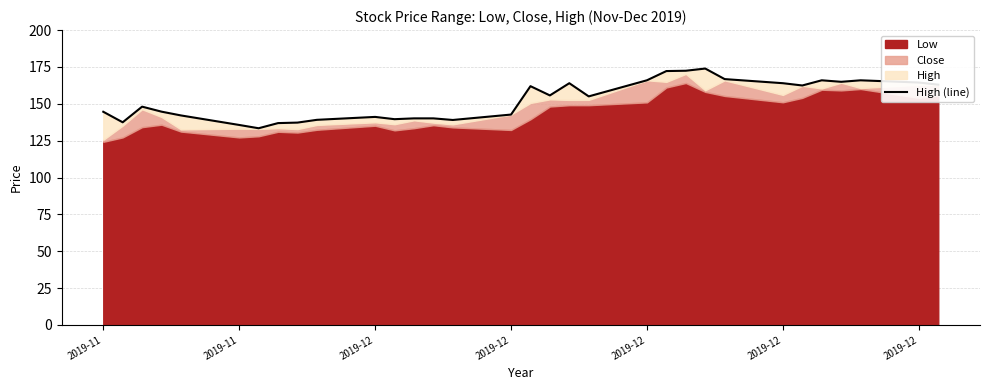

At which category does the data reach its first local valley?

2019-11